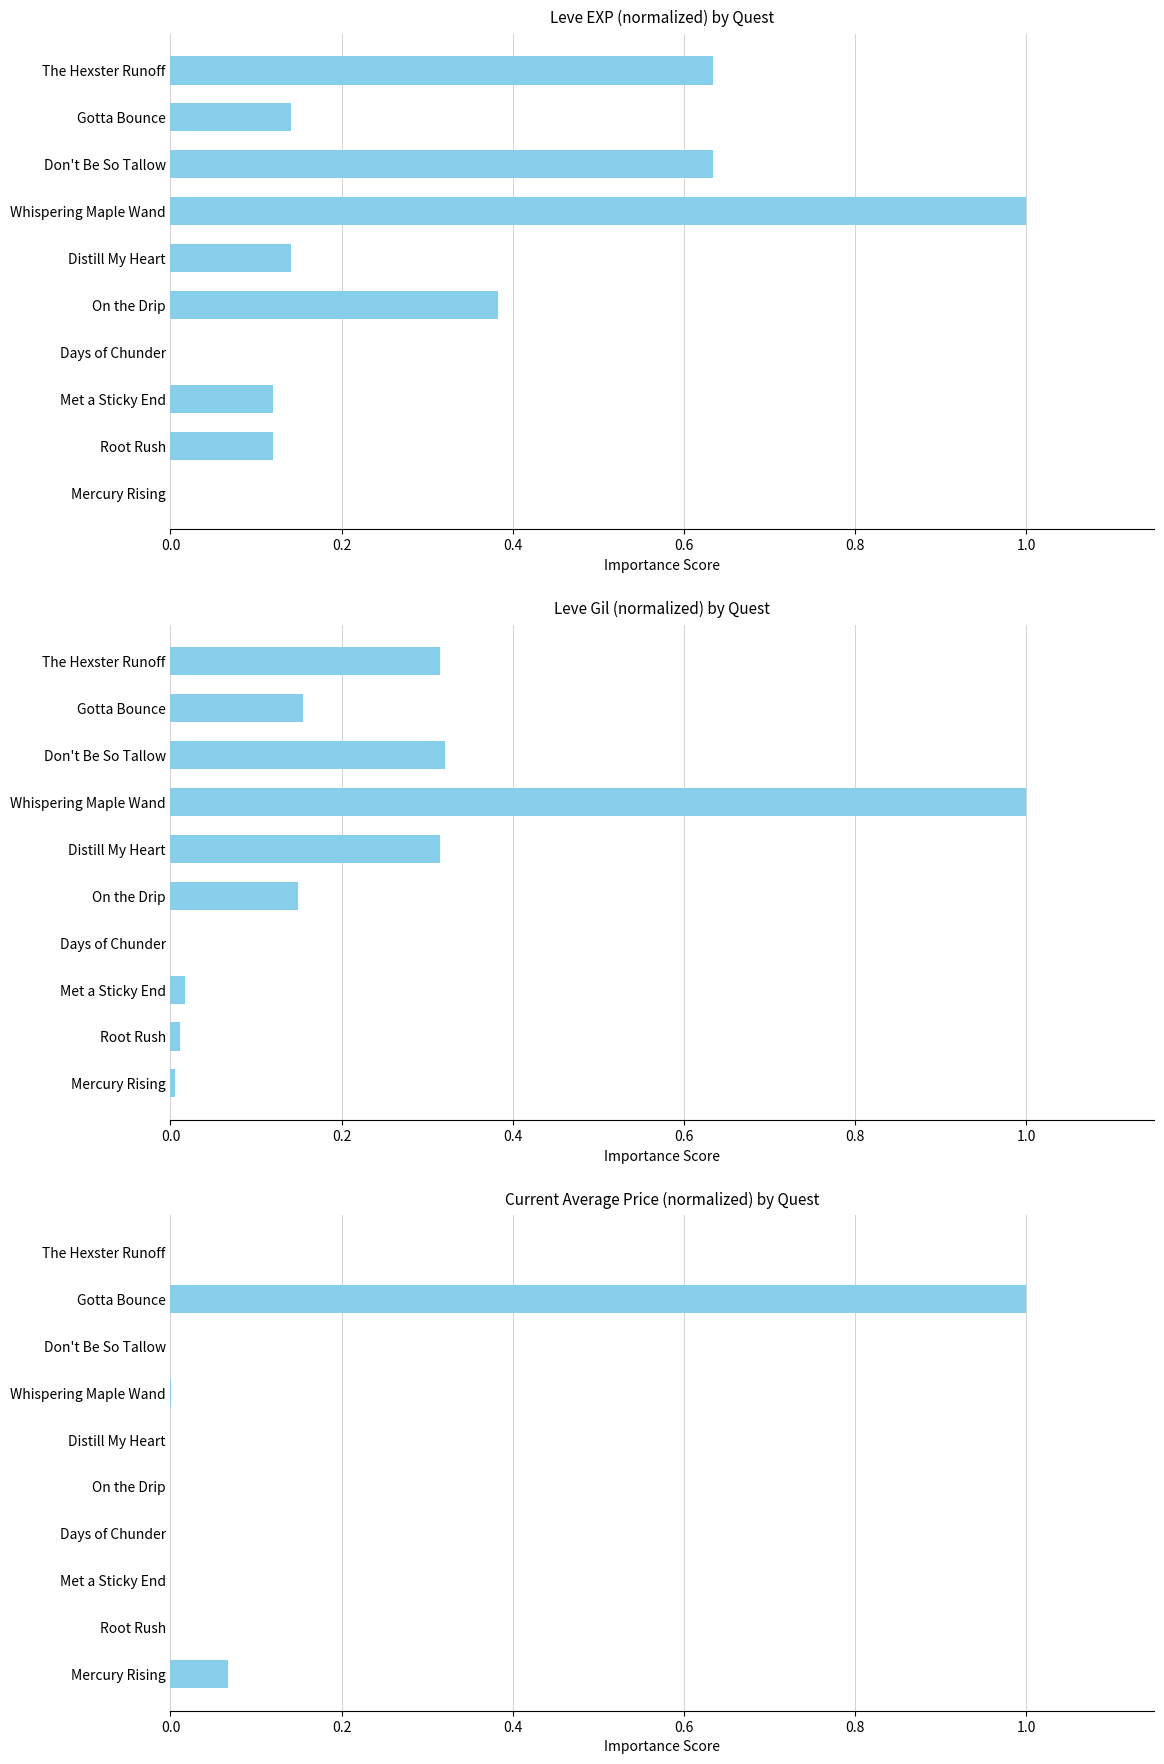

The Current Average Price (normalized) by Quest series shows 0.0 at Root Rush. True or false?

True